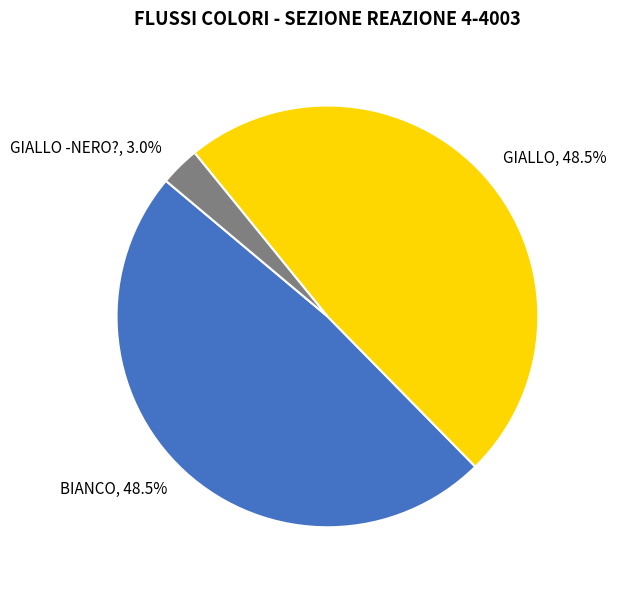

Do BIANCO and GIALLO -NERO? together represent more than half of the pie?

Yes